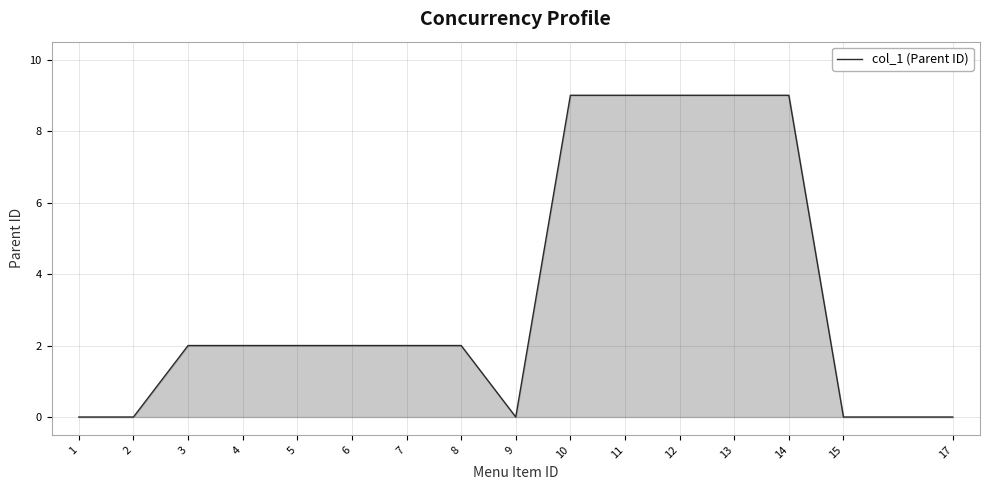

What is the maximum value shown in the chart?

9